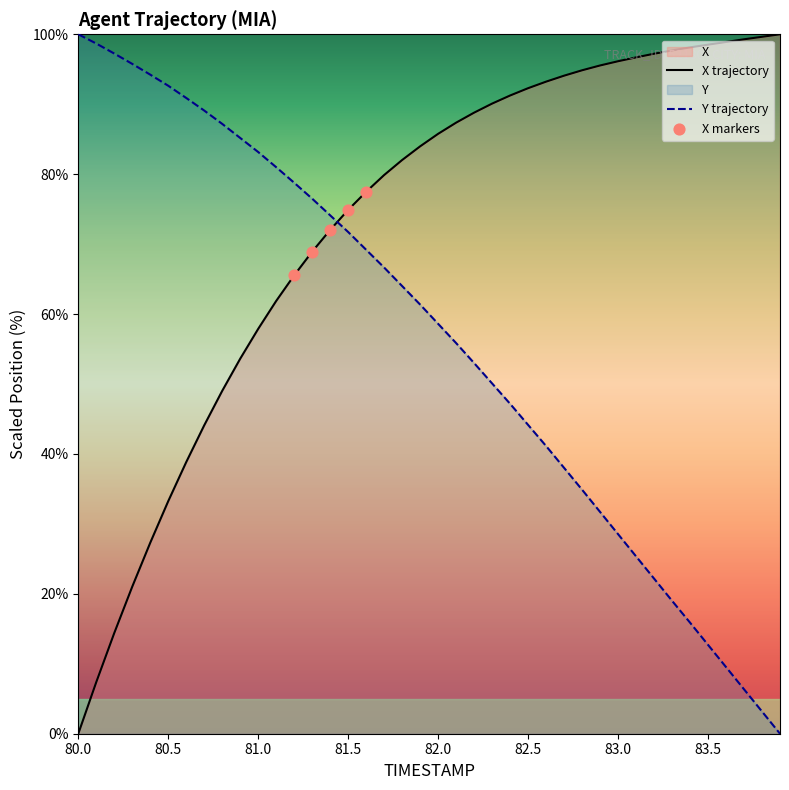

Which series has the largest Y range (max minus min)?

X